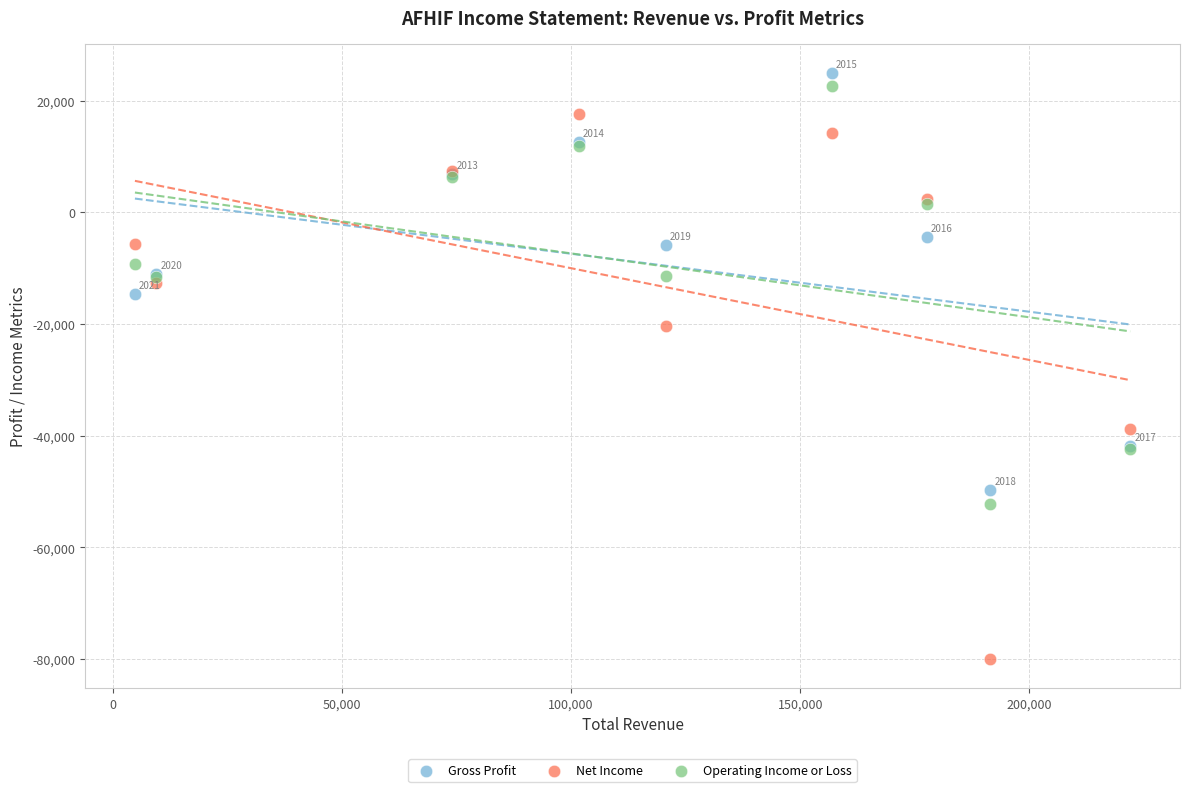

Which series has the largest Y range (max minus min)?

Net Income